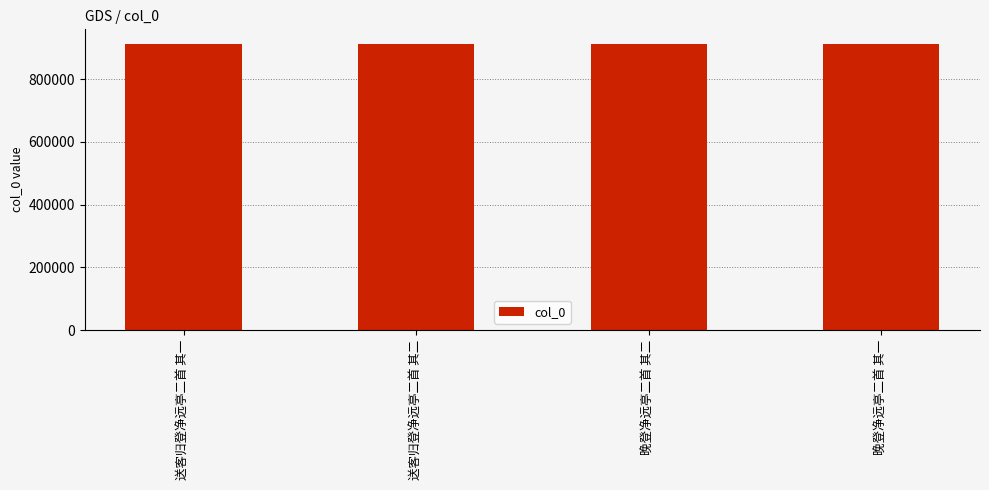

What is the label of the 2nd bar from the right?

晚登净远亭二首 其二